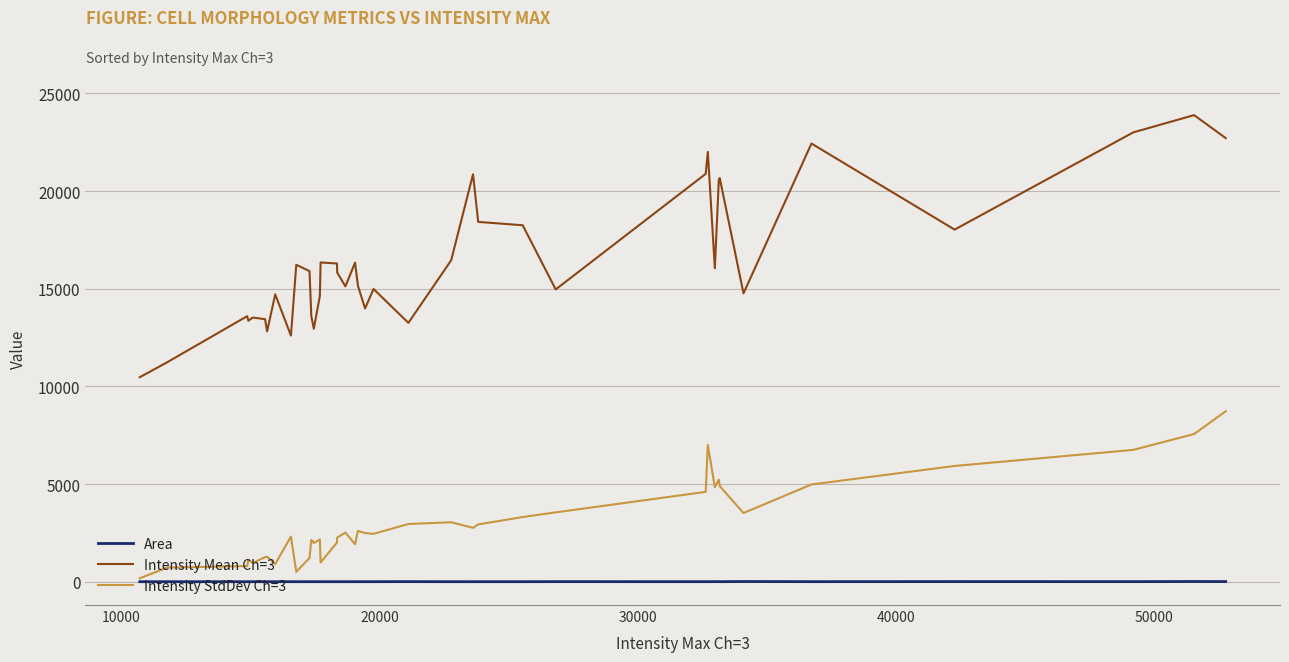

What is the greatest value displayed?

23888.8